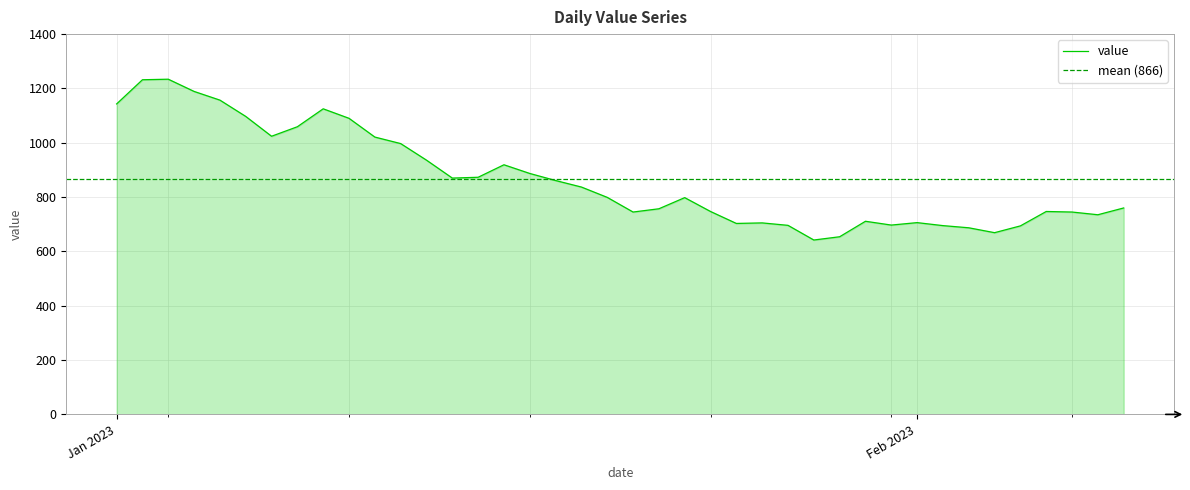

The chart shows a value of 1125 at 2023-01-09. True or false?

True